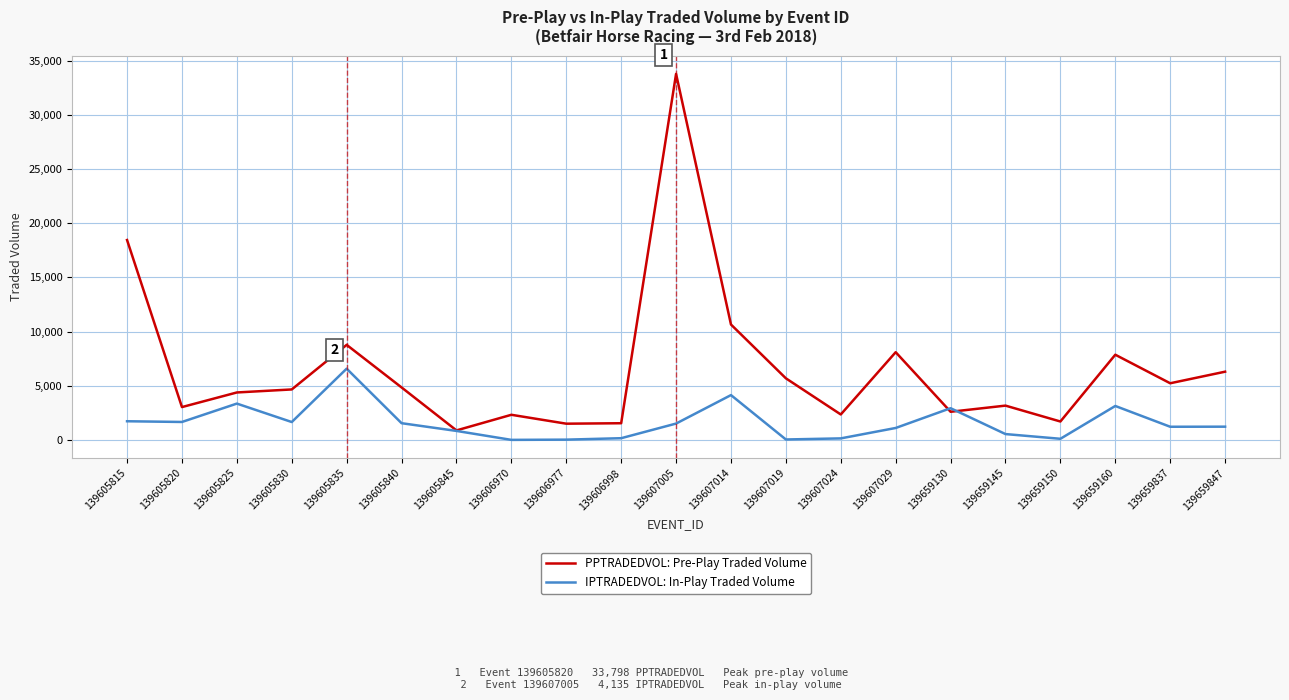

What is the sum of all IPTRADEDVOL: In-Play Traded Volume values?

33516.9